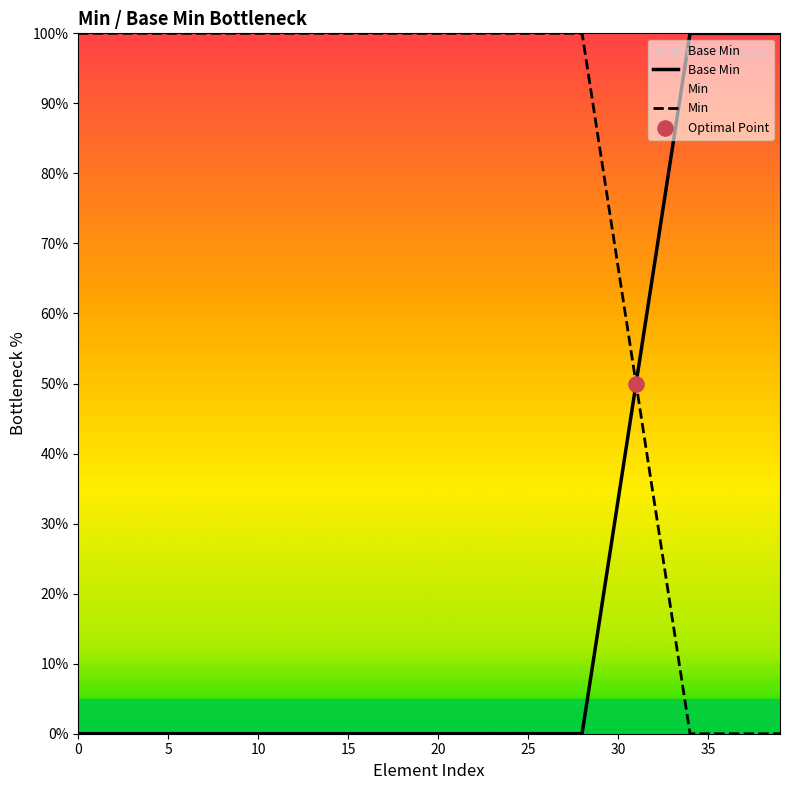

Which series has the largest total across all categories?

Min